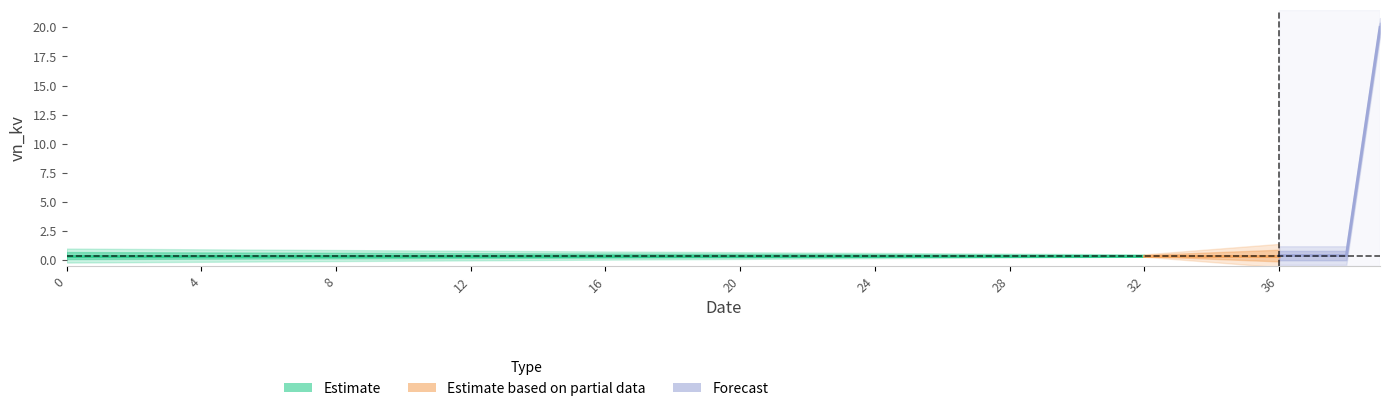

Rank the categories by value from highest to lowest.

39, 0, 1, 2, 3, 4, 5, 6, 7, 8, 9, 10, 11, 12, 13, 14, 15, 16, 17, 18, 19, 20, 21, 22, 23, 24, 25, 26, 27, 28, 29, 30, 31, 32, 33, 34, 35, 36, 37, 38